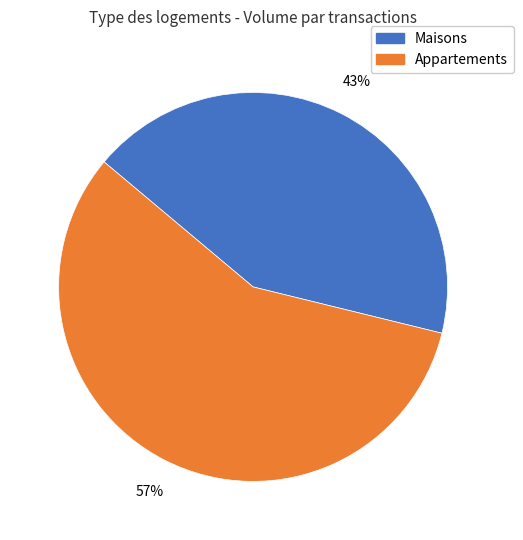

The Maisons slice represents 43% of the pie. True or false?

True